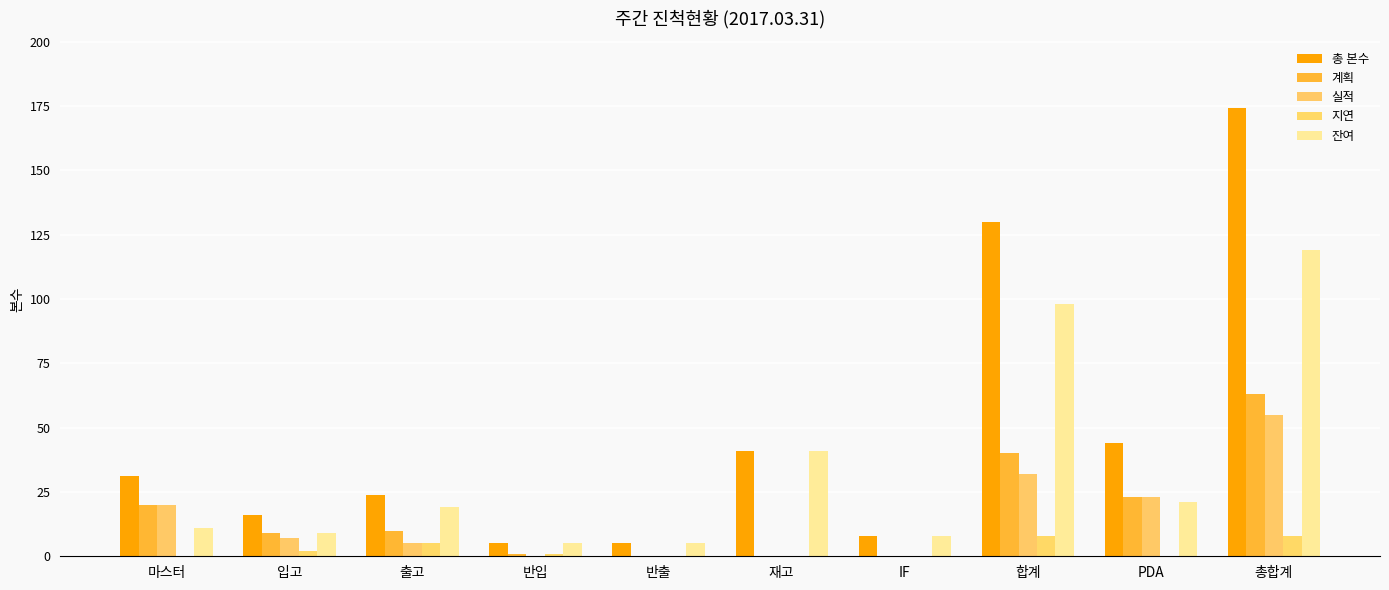

What is the sum of all 계획 values?

166